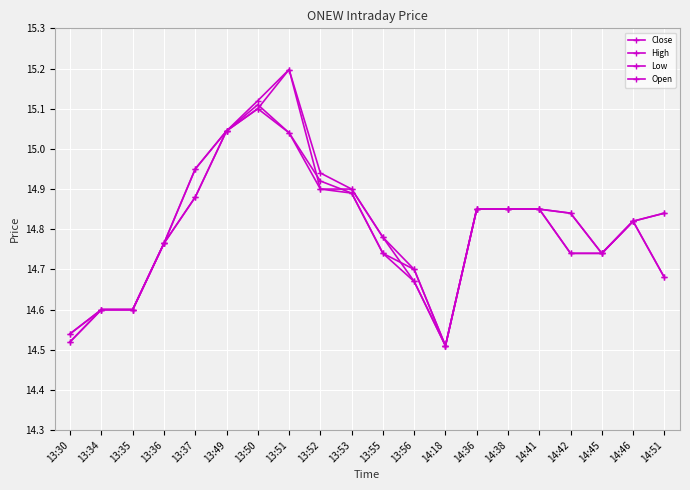

Does the chart have visible grid lines?

Yes